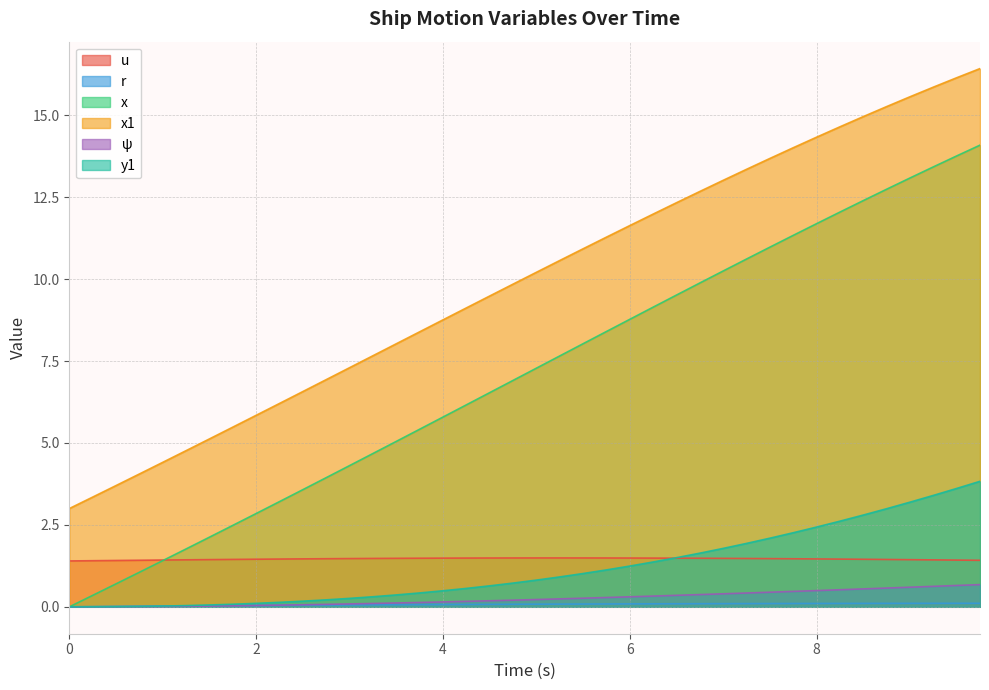

Which series has the largest range (max minus min)?

x